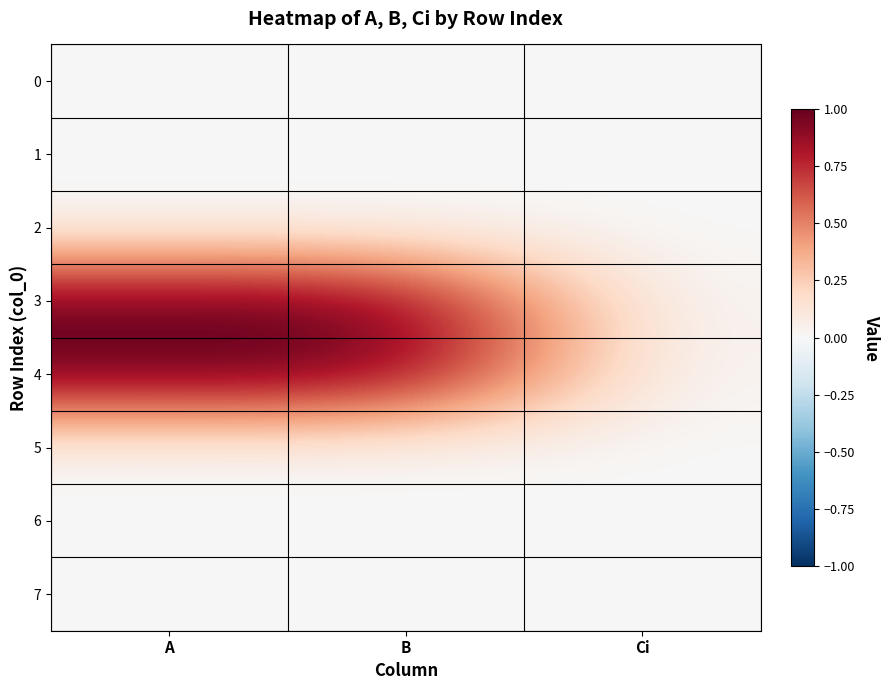

Which series has the largest range (max minus min)?

3